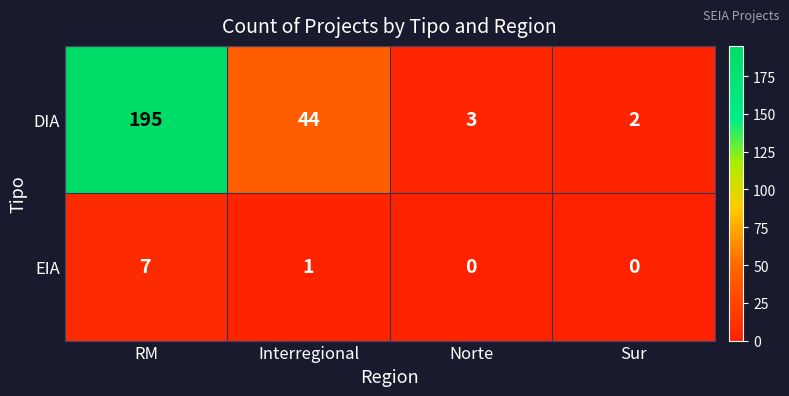

Which series has the largest range (max minus min)?

DIA